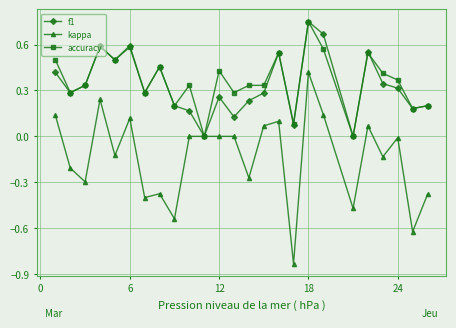

What is the sum of all kappa values?

-3.4